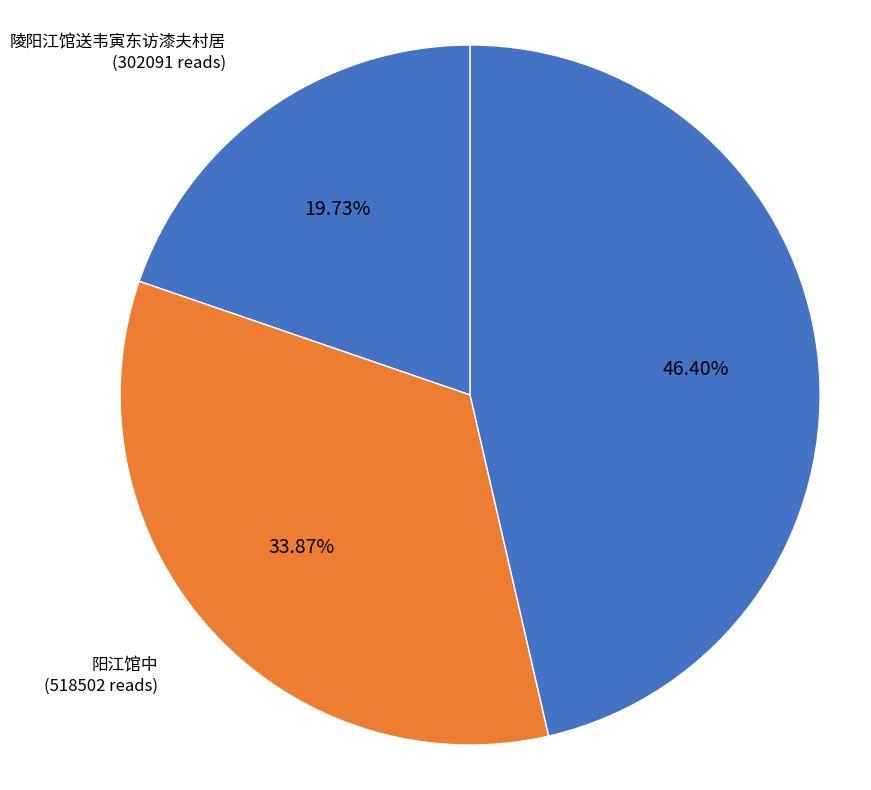

Count the number of slices in the pie.

3